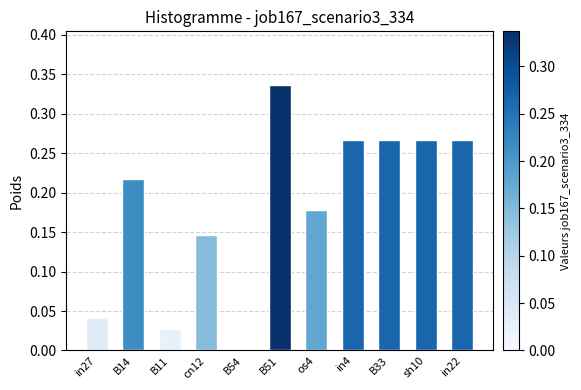

How many data points are above 0?

10